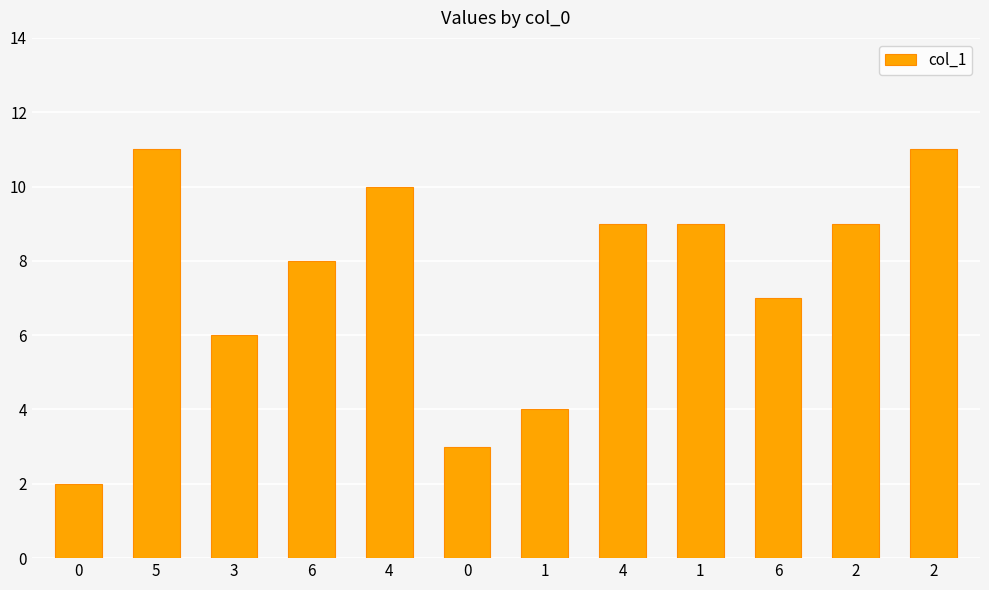

Count the values in the range 6 to 10.

7